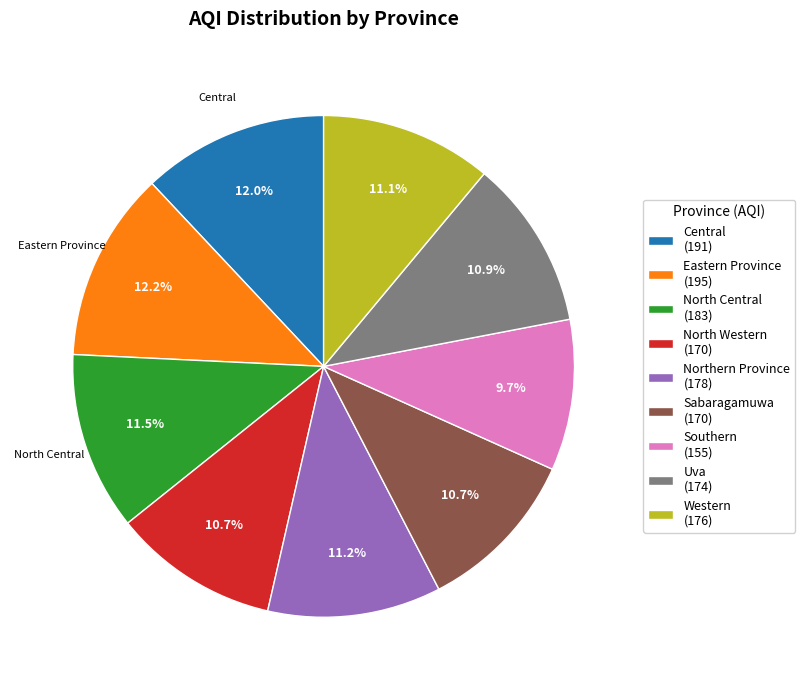

True or false: Eastern Province accounts for 1% of the total.

False